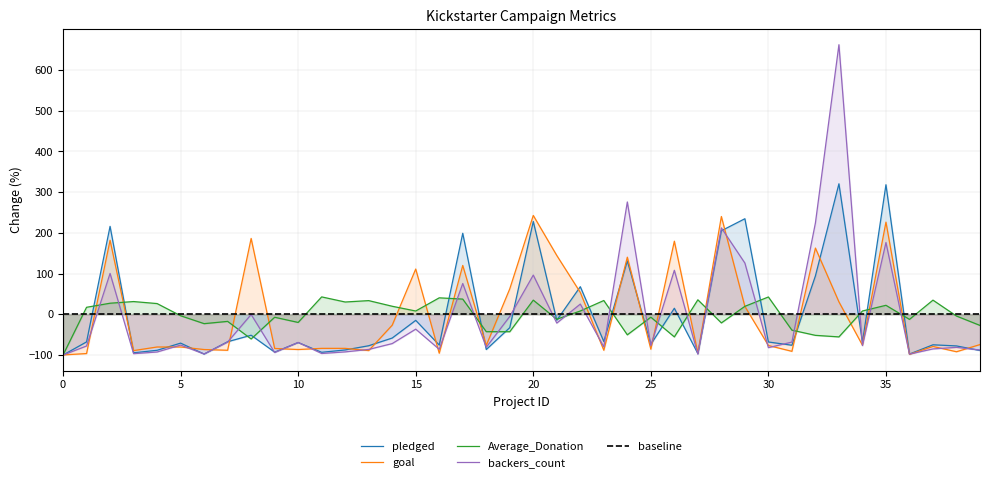

What is the total value across all series at 23?

-201.4